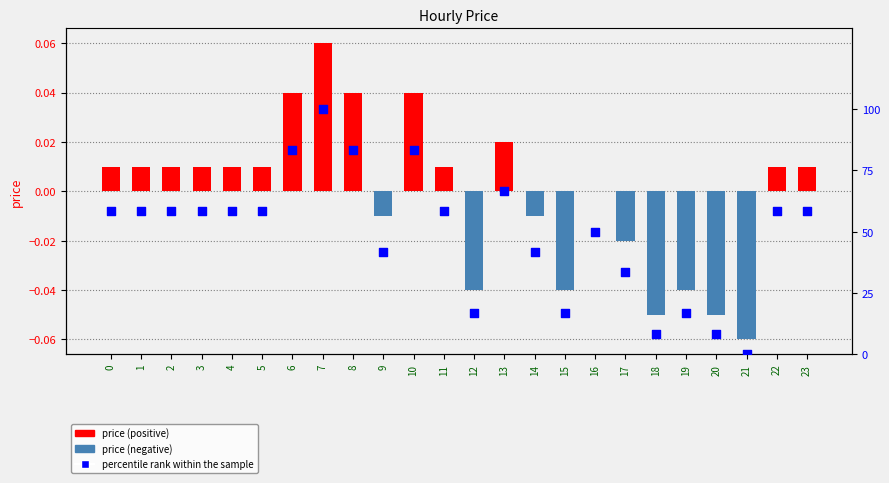

Is the value of percentile rank within the sample at 10 greater than the value of price at 1?

Yes